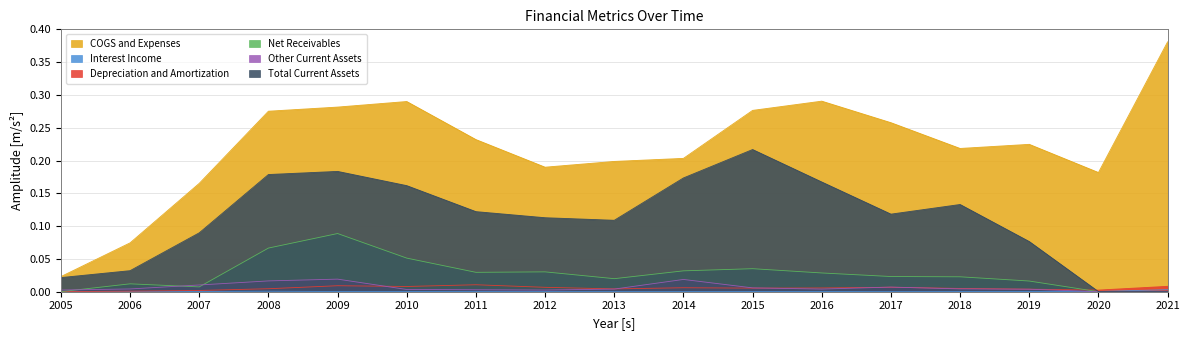

Which label corresponds to the smallest value in the chart?

2020